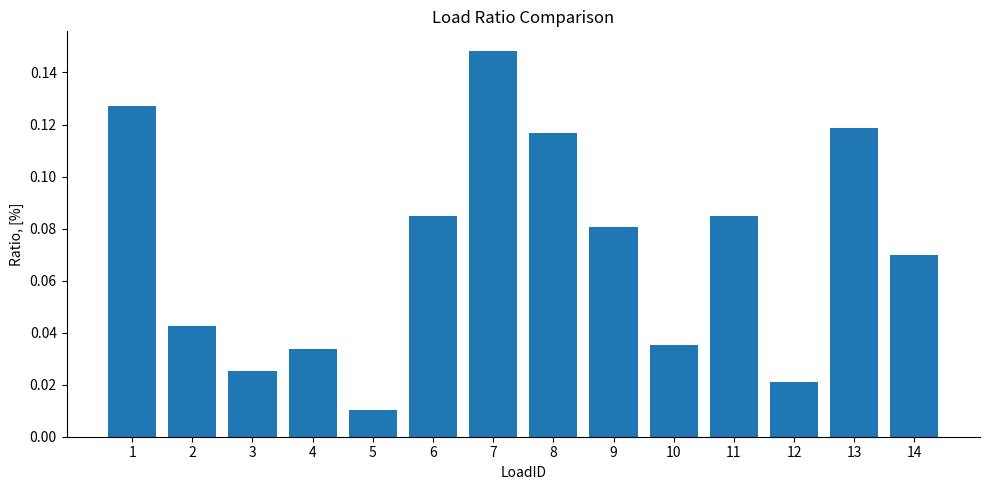

True or false: the data shows 0.1 at 2.

False